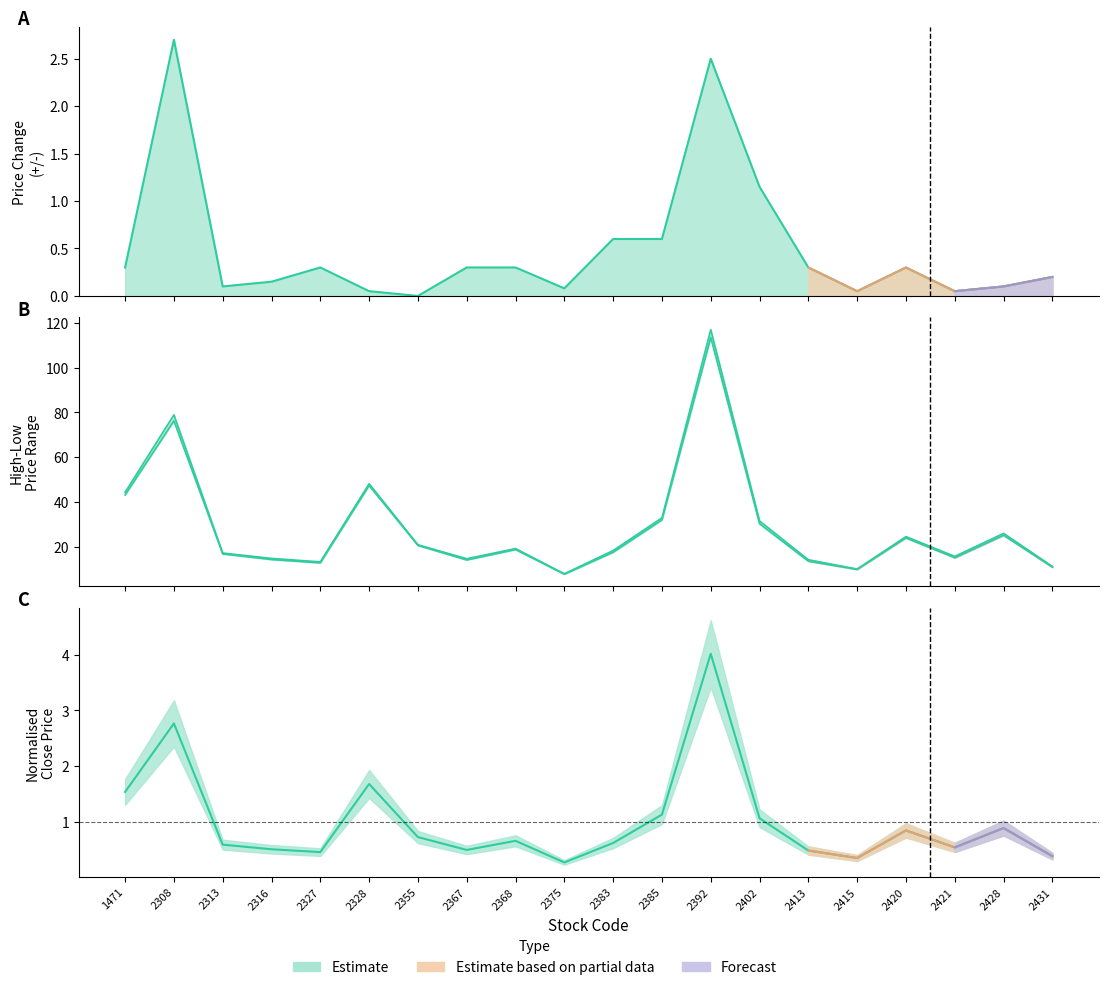

How many interior local peaks does the high series have?

6